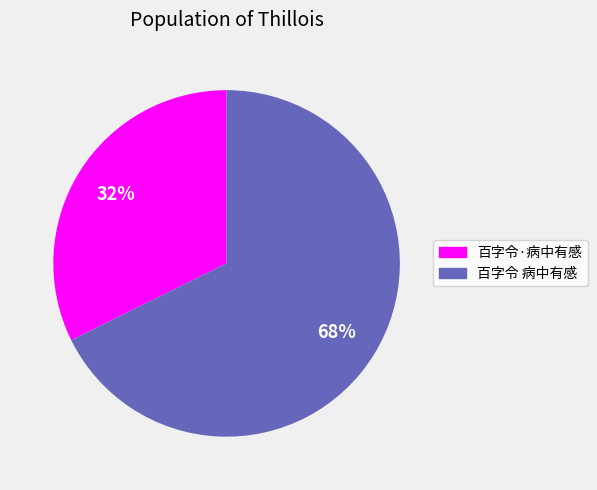

Is there any slice that represents more than half of the pie?

Yes